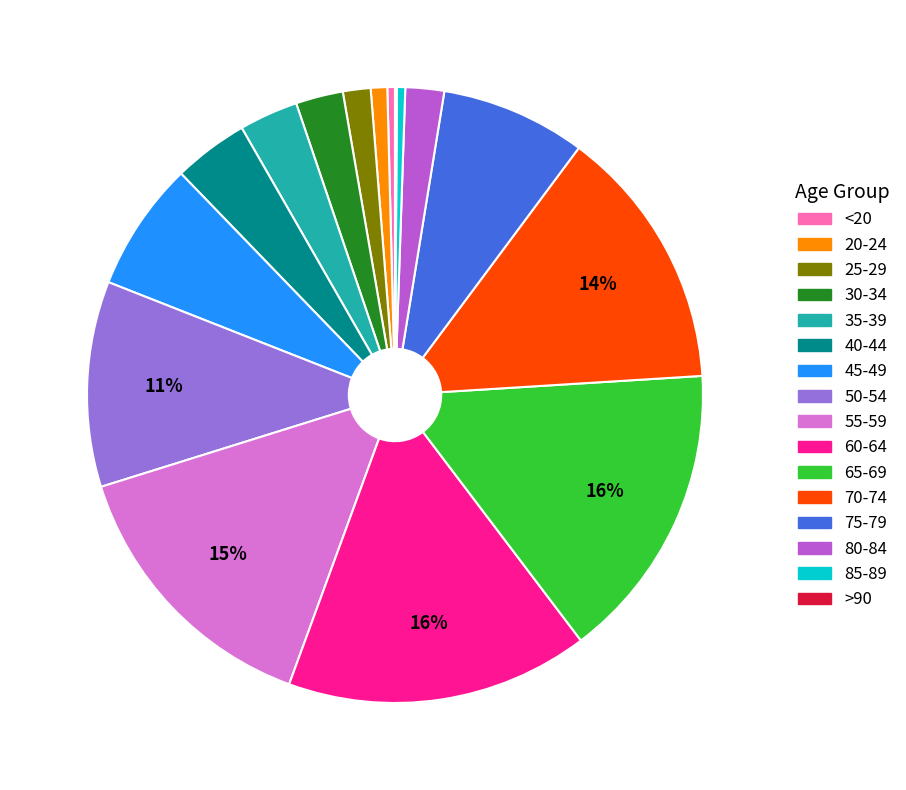

Is the sum of 40-44 and 50-54 greater than half?

No